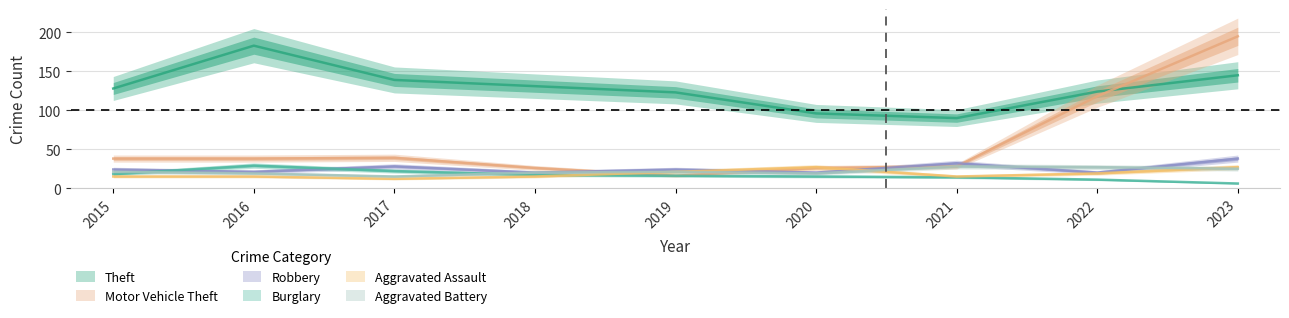

What is the difference between the highest and lowest values at 2015?

113